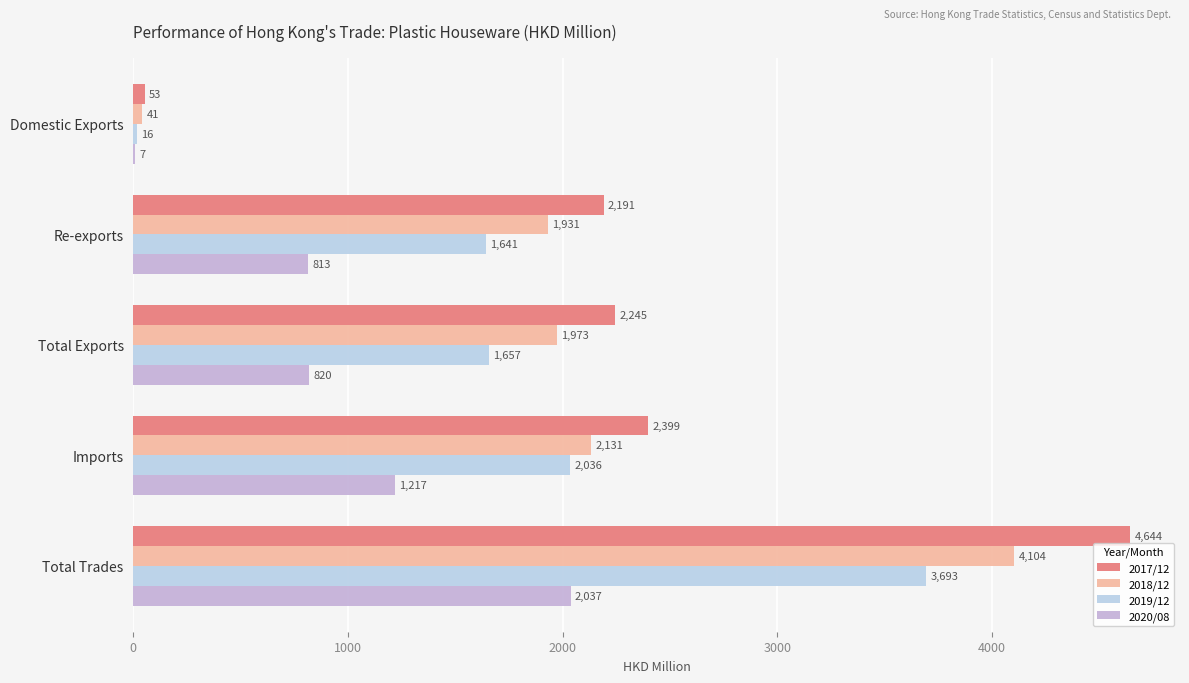

Which series has the largest range (max minus min)?

2017/12